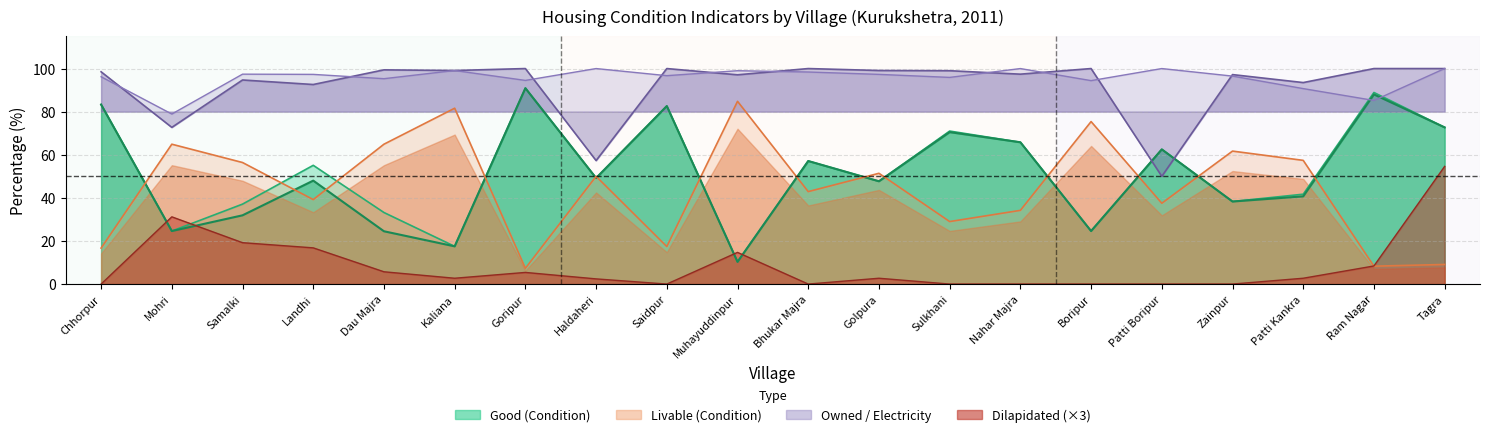

What is the spread (max minus min) of values at Mohri?

54.3